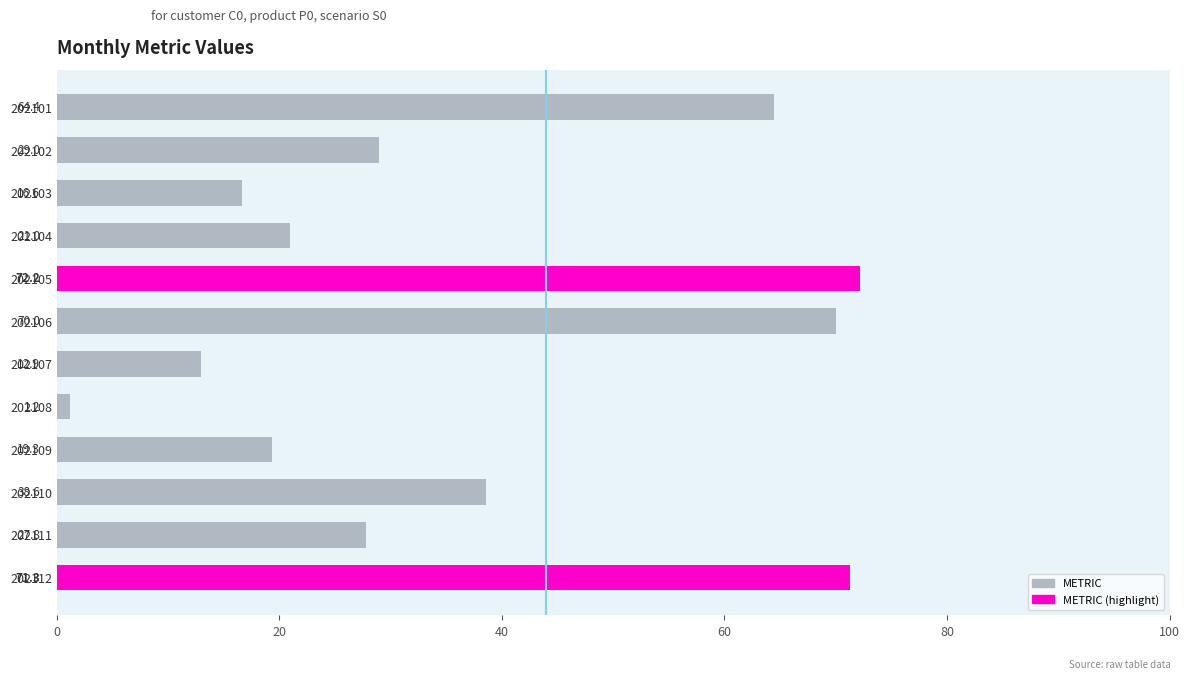

How many bars are there in total?

12